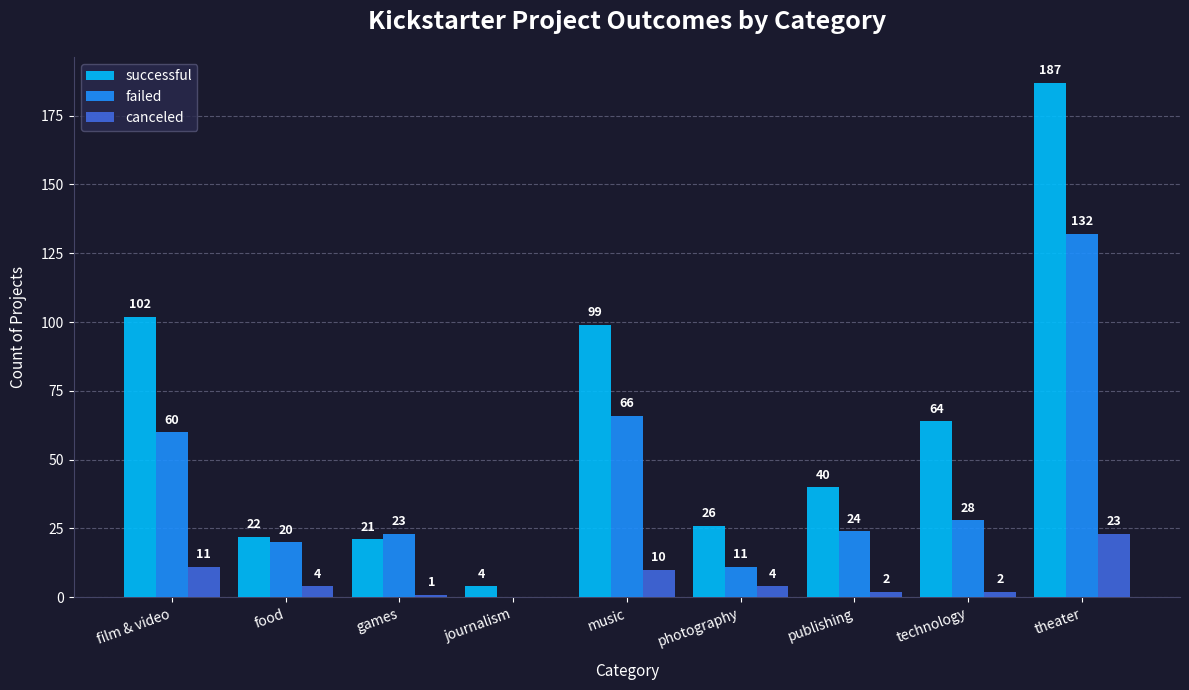

What are all the series names shown in the legend?

successful, failed, canceled